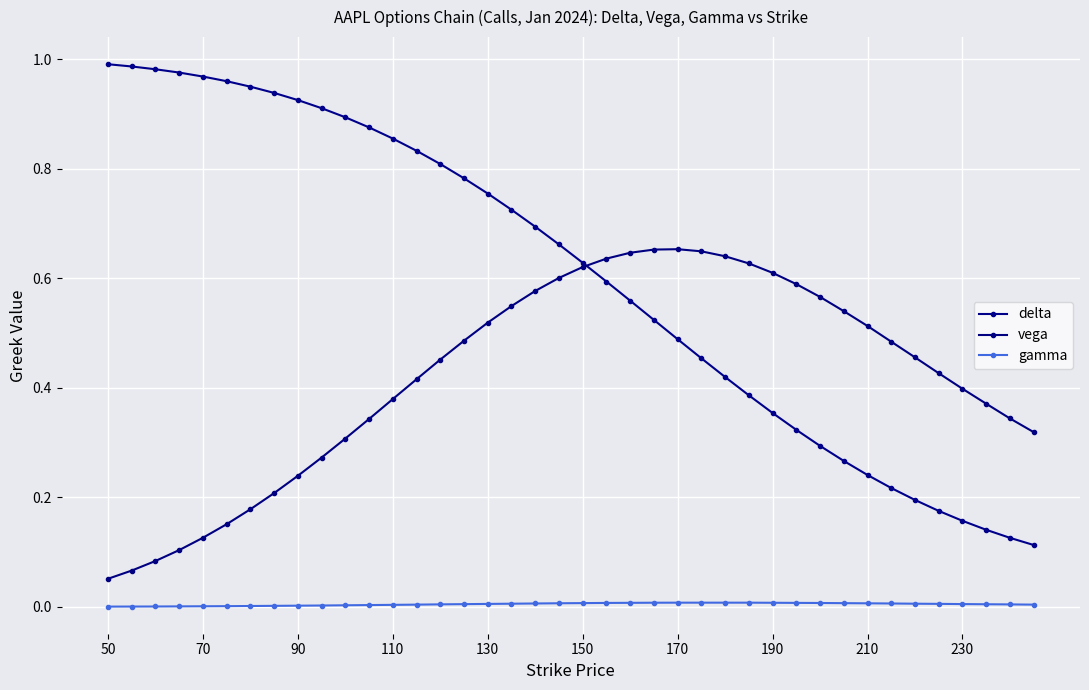

How many lines are shown in the chart?

3